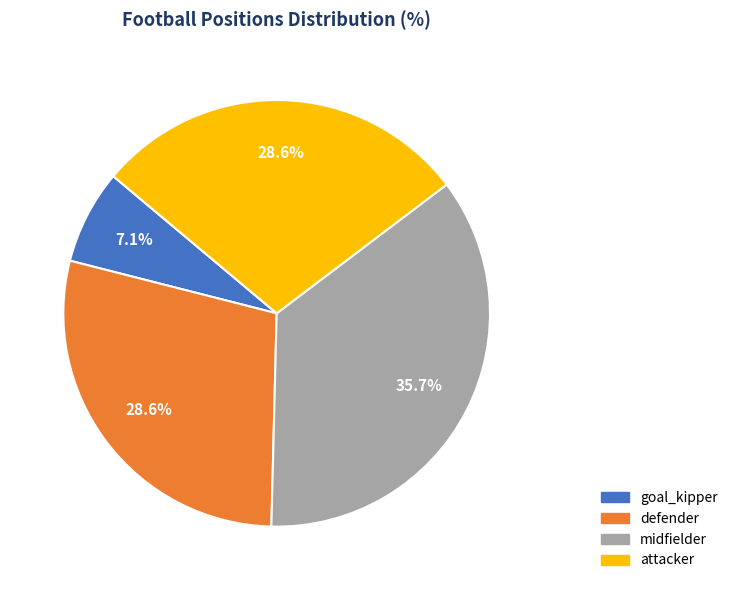

To the nearest percent, what percentage of the pie is midfielder?

36%